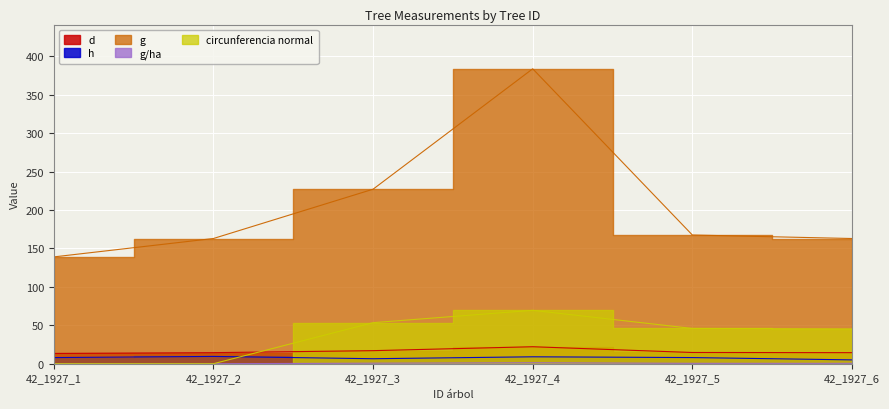

Which series has the largest range (max minus min)?

g